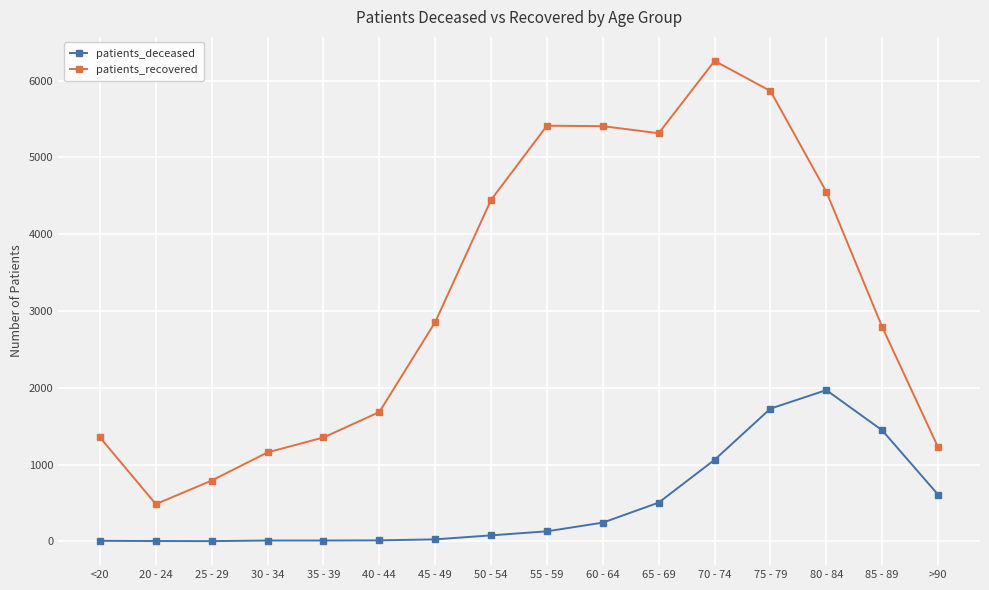

Rank the series at 25 - 29 from lowest to highest value.

patients_deceased, patients_recovered